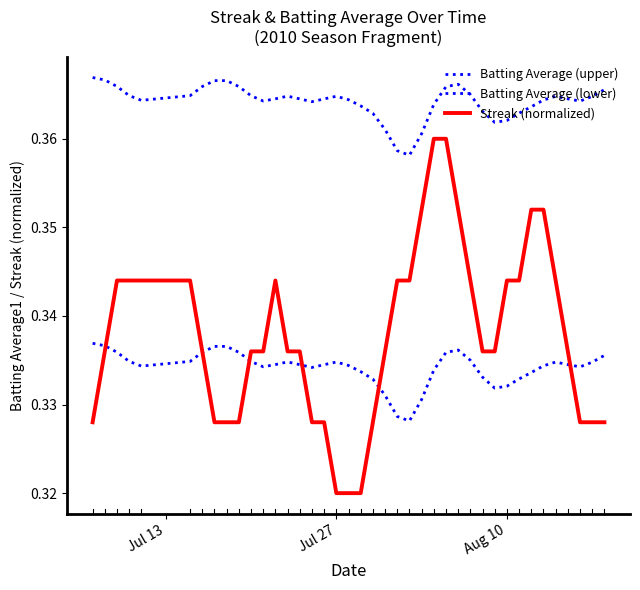

Which series has the largest total across all categories?

Batting Average (upper)